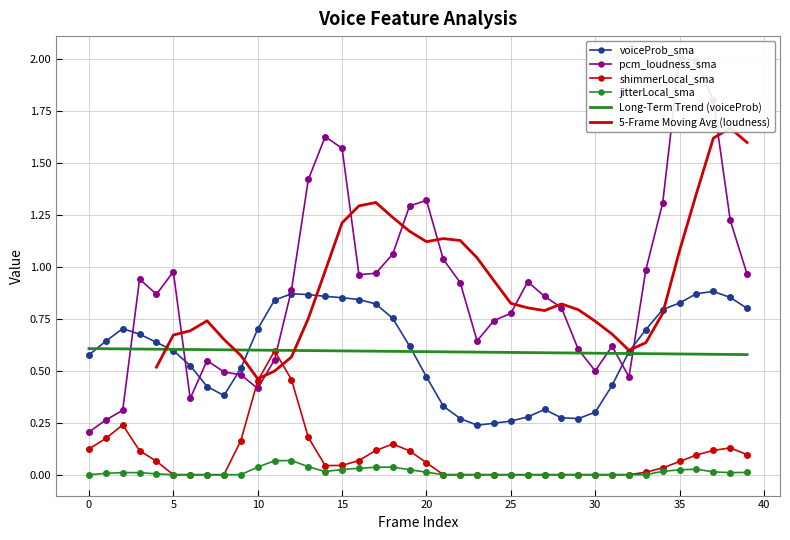

Which category has the highest value across all series?

35